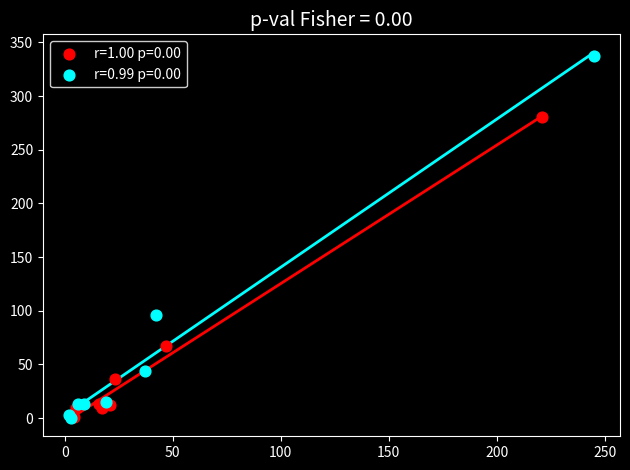

Which series has the largest Y range (max minus min)?

r=0.99 p=0.00